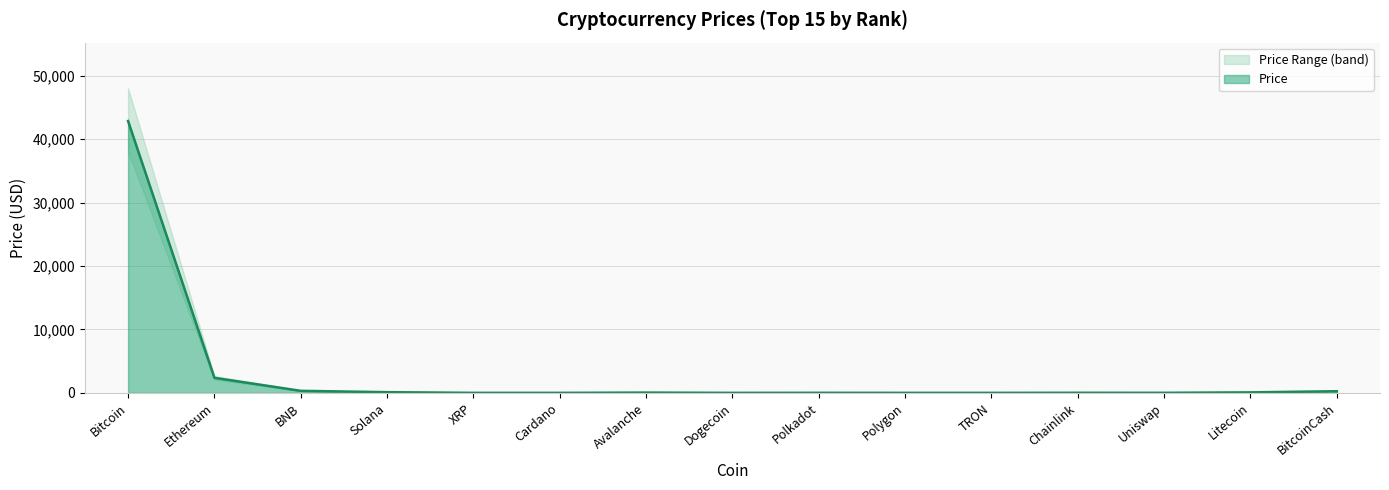

What is the minimum value shown in the chart?

0.1